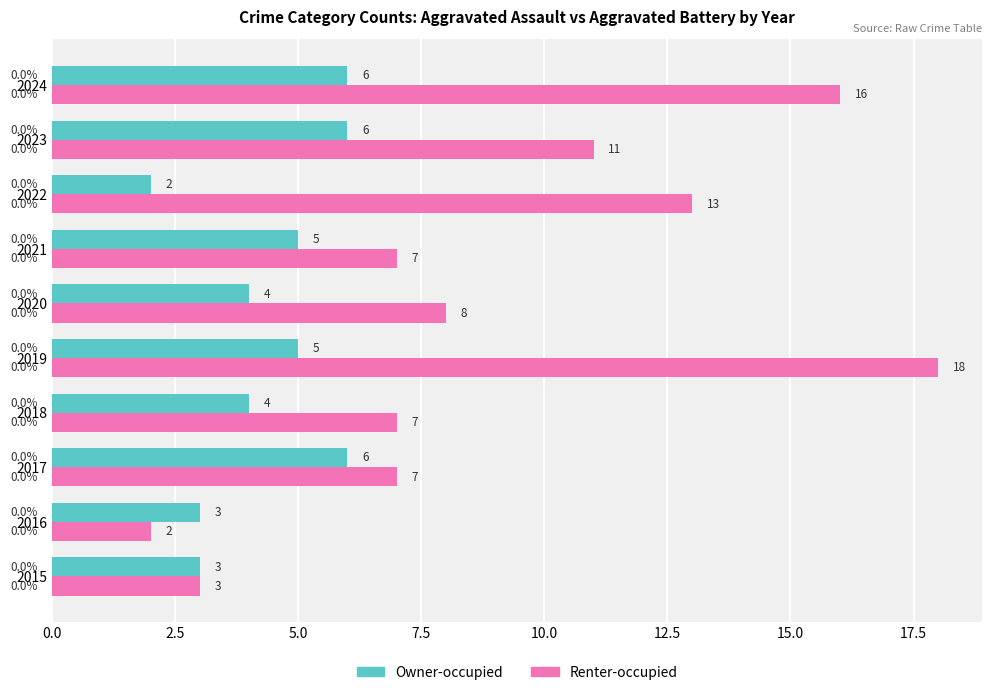

Which series has the largest range (max minus min)?

Renter-occupied